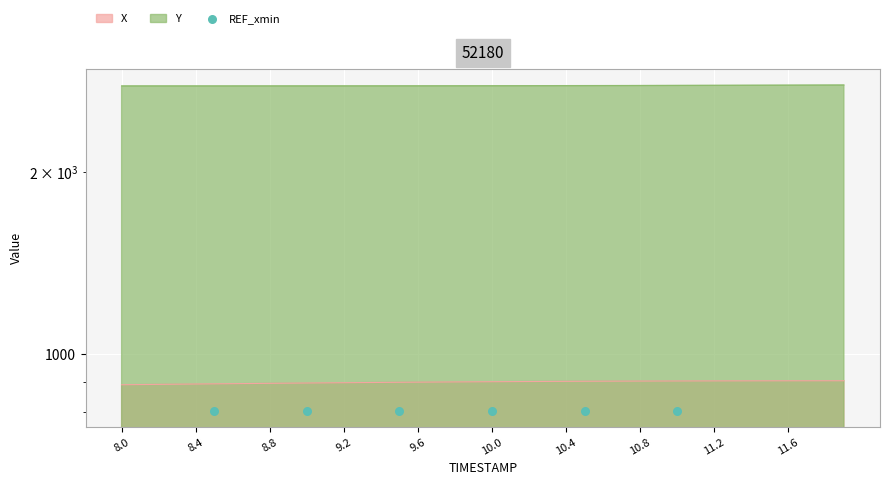

At how many categories does at least one series exceed 1384?

40